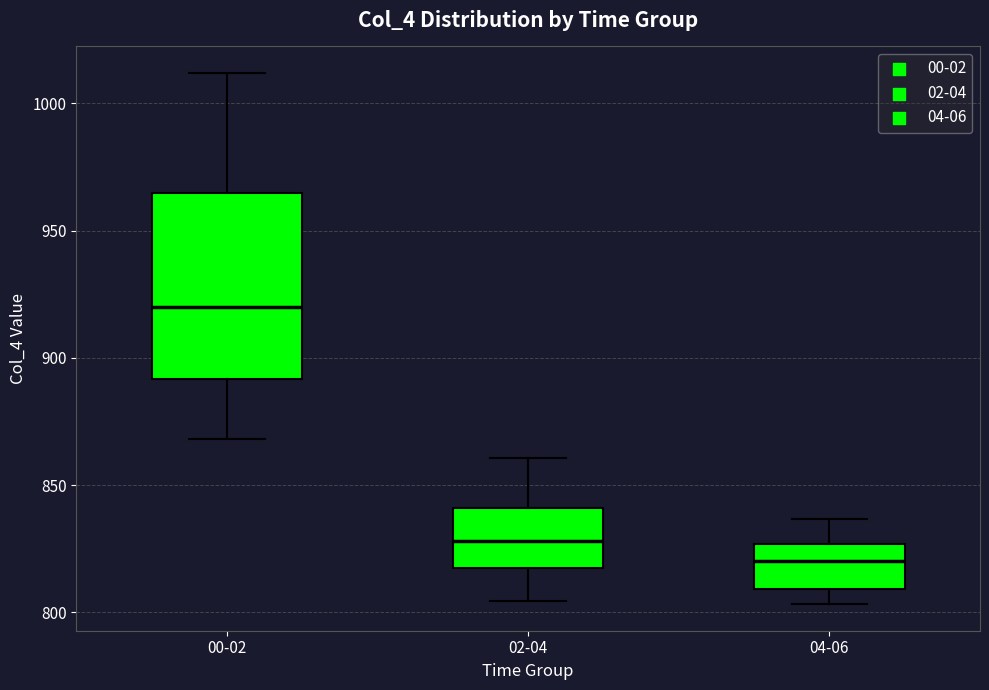

Which box is the tallest, from its lower edge to its upper edge?

00-02